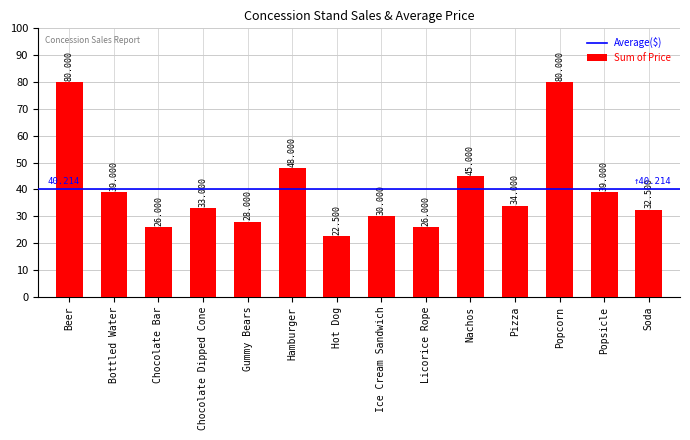

What is the label of the 8th bar from the left?

Ice Cream Sandwich